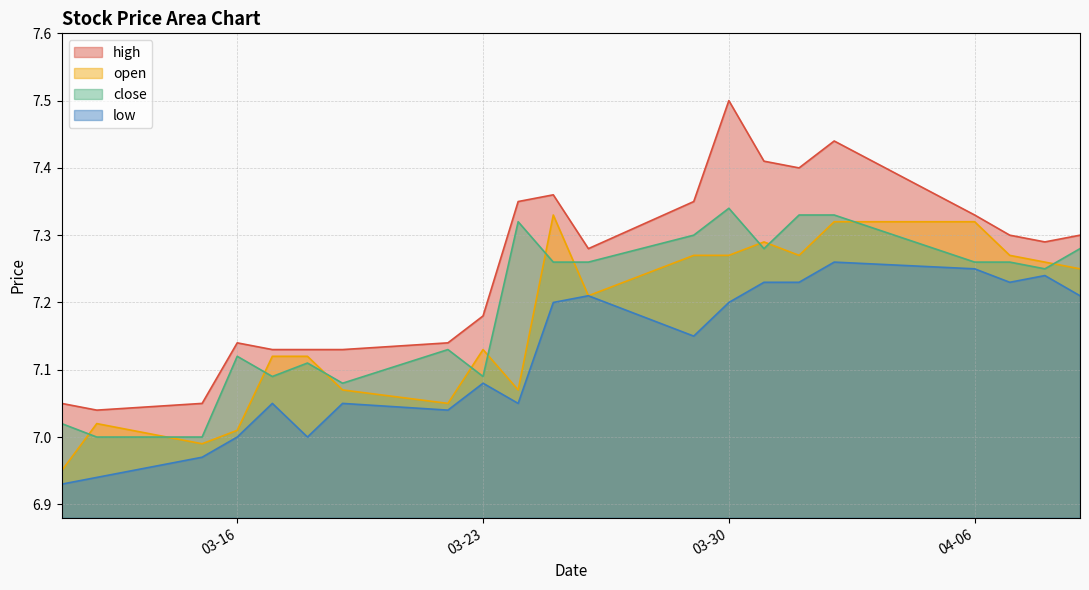

Does the chart have visible grid lines?

Yes